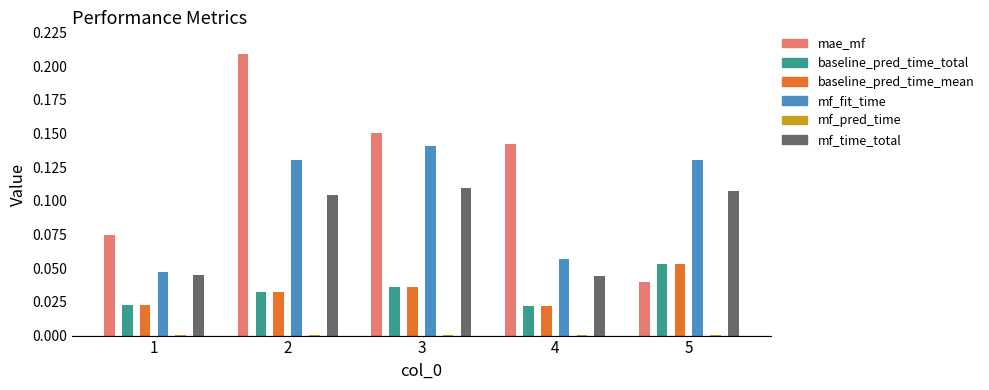

At 2, list the series in order from largest to smallest.

mae_mf, mf_fit_time, mf_time_total, baseline_pred_time_total, baseline_pred_time_mean, mf_pred_time